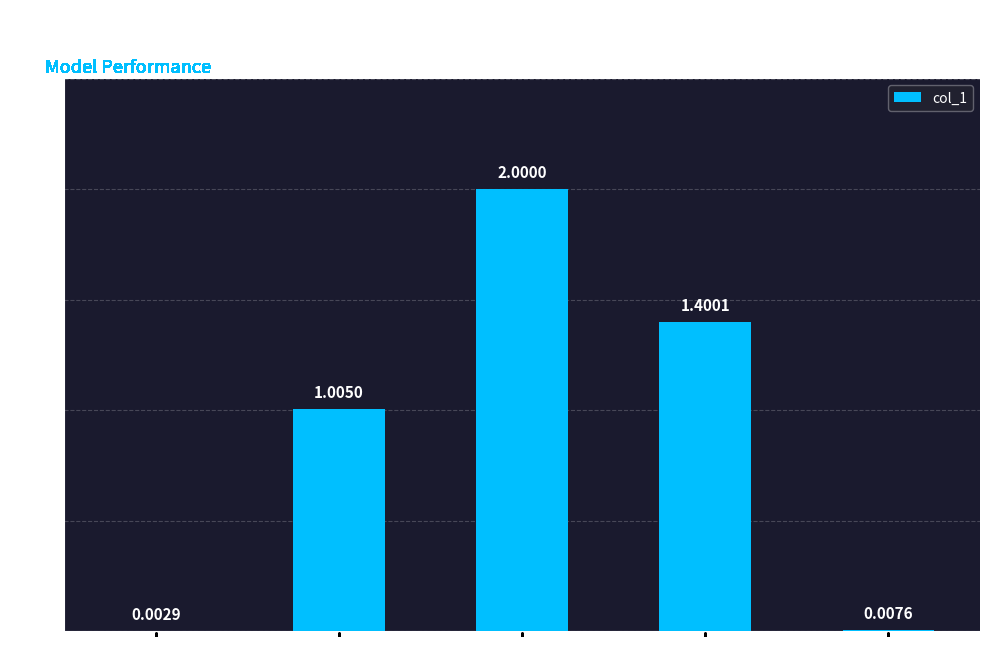

Where does the data first go above 1?

MAPE